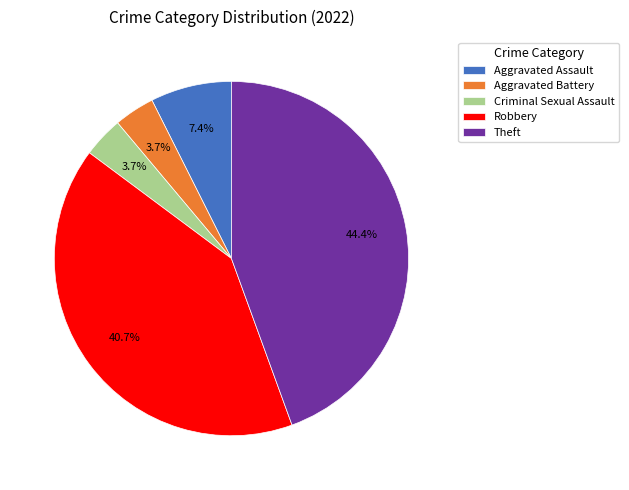

Approximately how many times larger is the value at Aggravated Assault compared to Aggravated Battery?

2.0